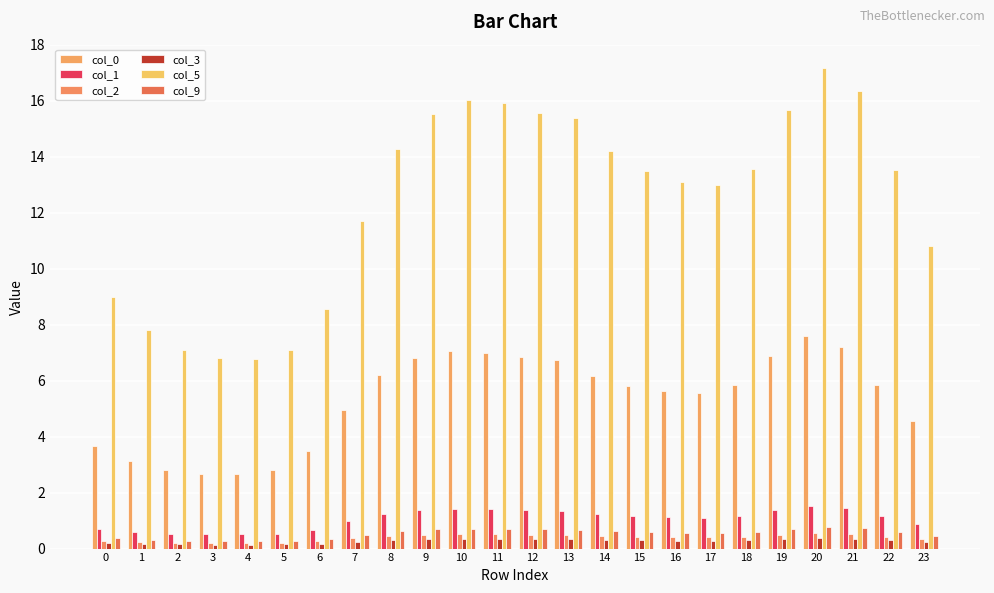

Which series has the largest range (max minus min)?

col_5